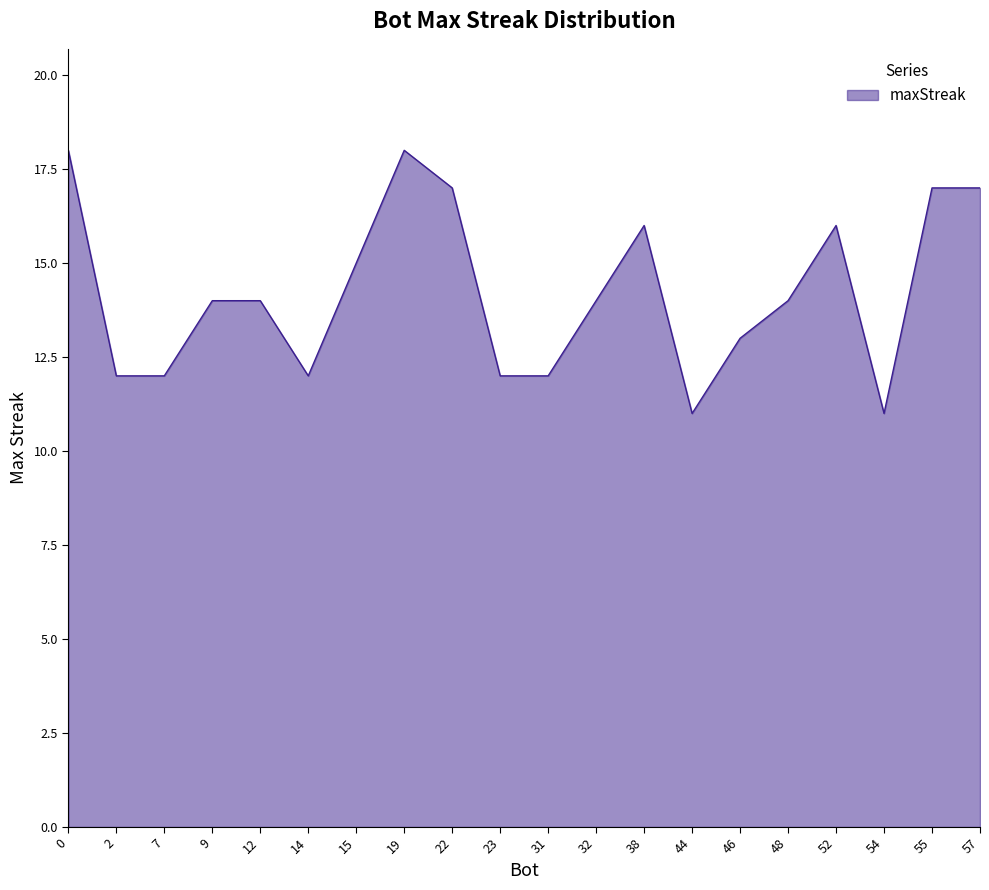

True or false: the data has more than 0 interior local peaks.

True